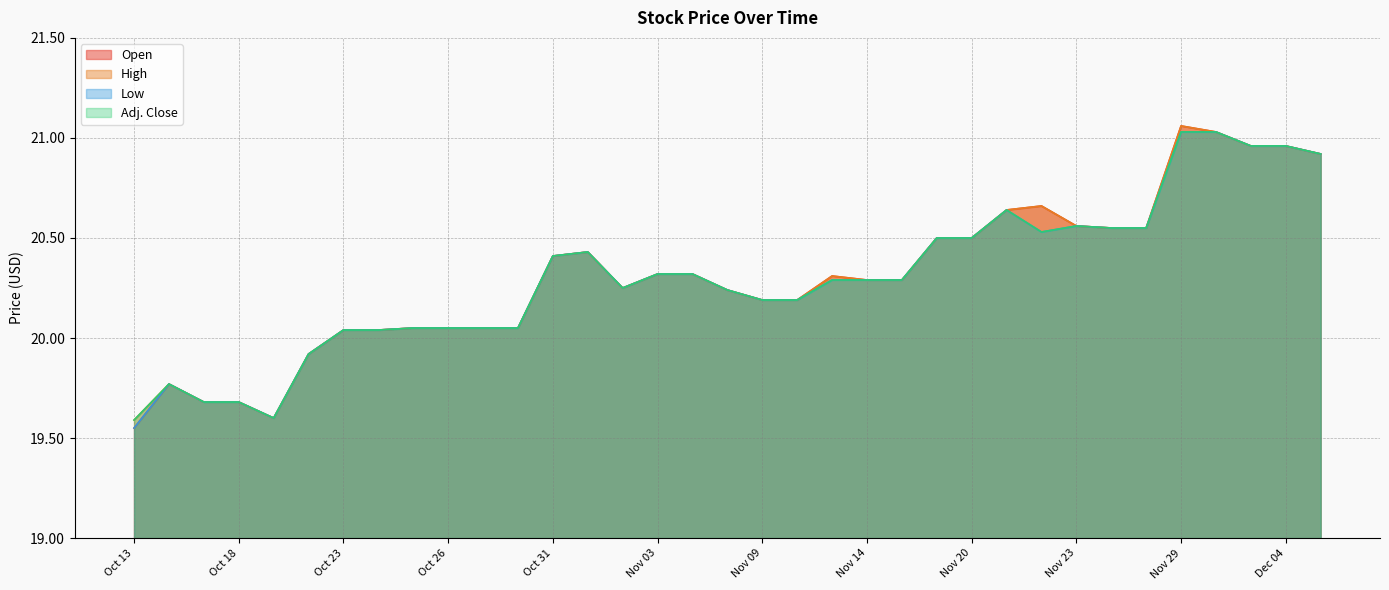

How many lines are shown in the chart?

4